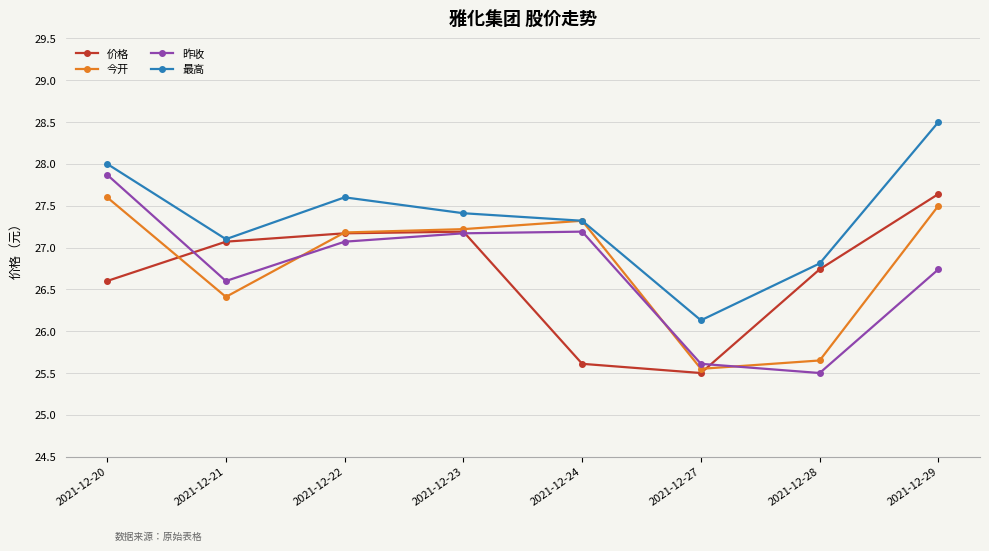

Is it true that 昨收 equals 27.2 at 2021-12-24?

True